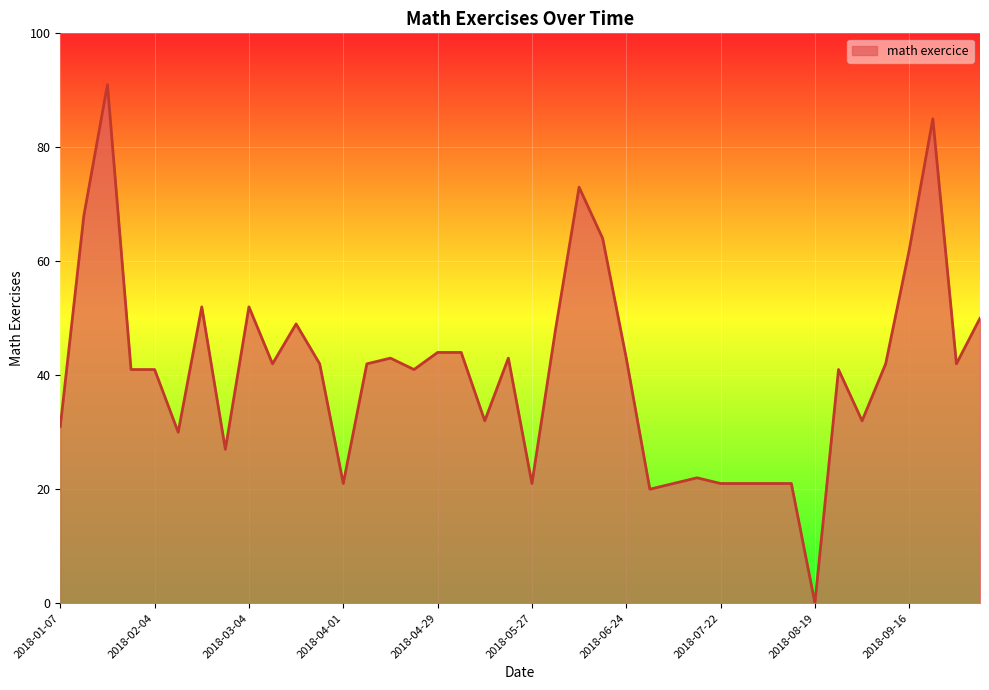

Reading left to right, transcribe all the data shown in this chart.

31	68	91	41	41	30	52	27	52	42	49	42	21	42	43	41	44	44	32	43	21	48	73	64	43	20	21	22	21	21	21	21	0	41	32	42	62	85	42	50